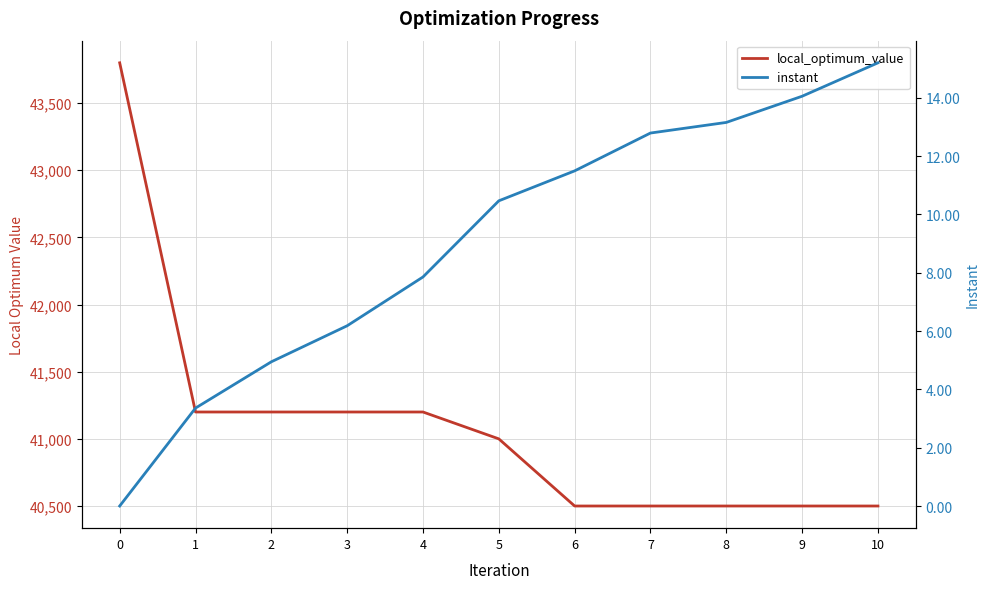

How many distinct data groups are displayed?

2